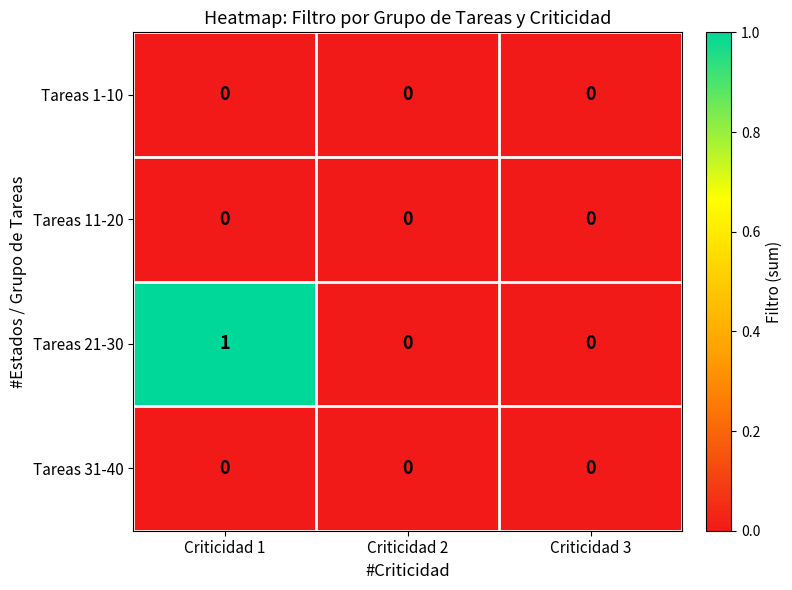

Is it true that Tareas 11-20 equals 0 at Criticidad 3?

True